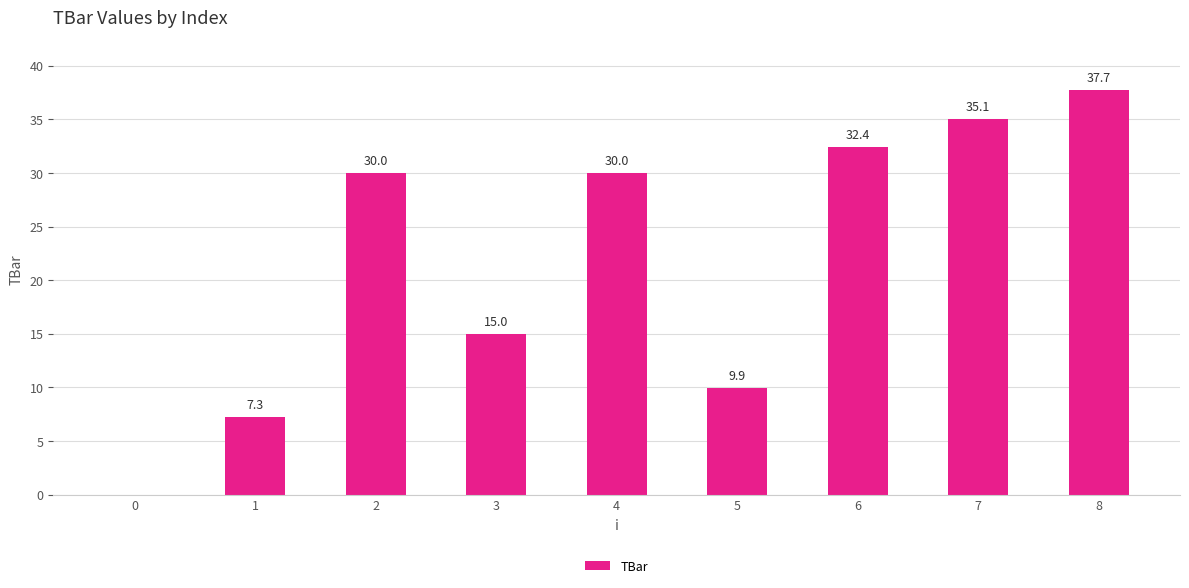

What is the greatest value displayed?

37.7